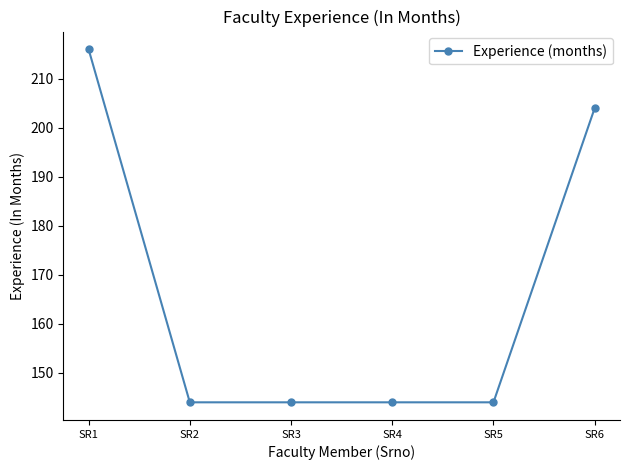

What is the average value?

166